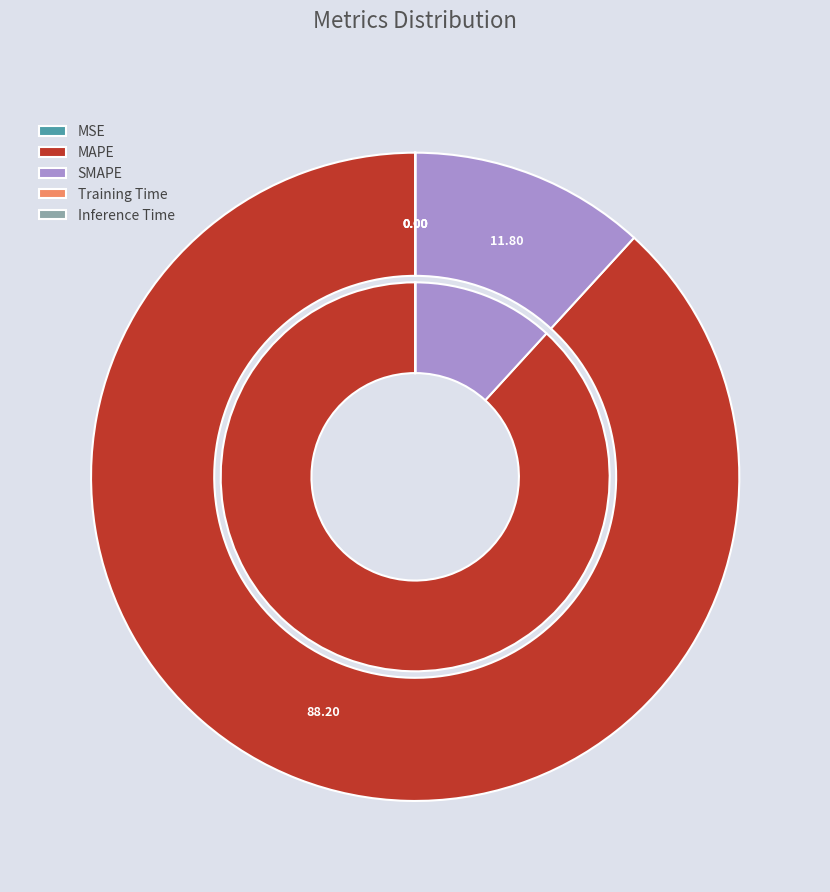

To the nearest percent, what is the combined percentage of Inference Time and SMAPE?

12%